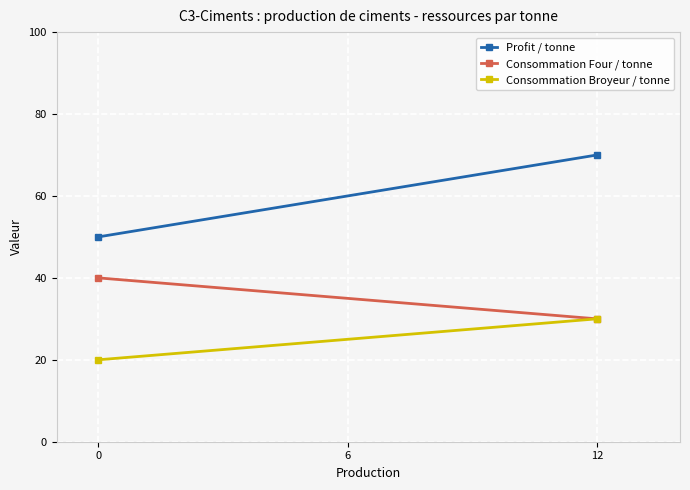

What are all the series names shown in the legend?

Profit / tonne, Consommation Four / tonne, Consommation Broyeur / tonne